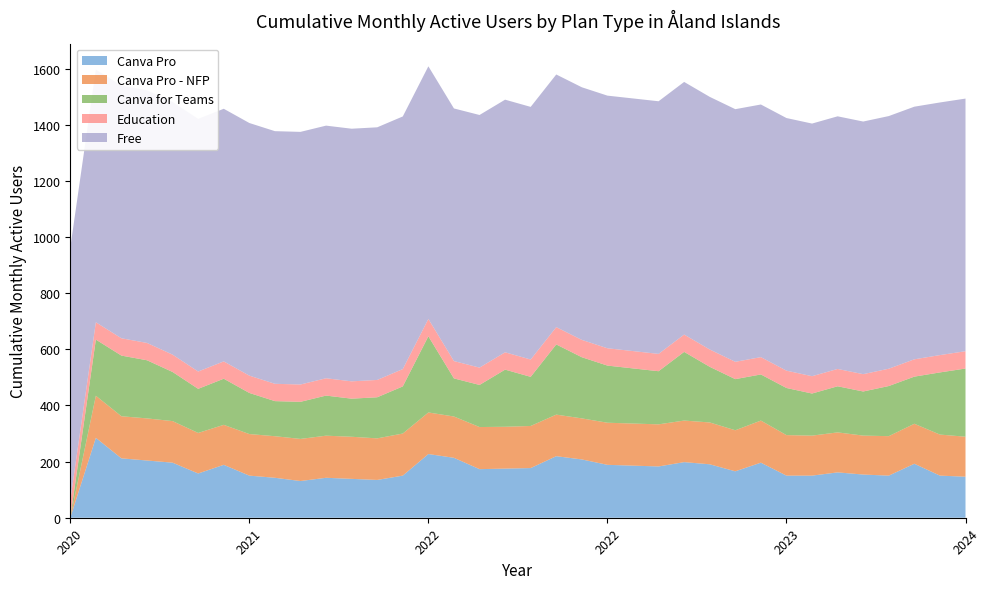

What are all the series names shown in the legend?

Canva Pro, Canva Pro - NFP, Canva for Teams, Education, Free